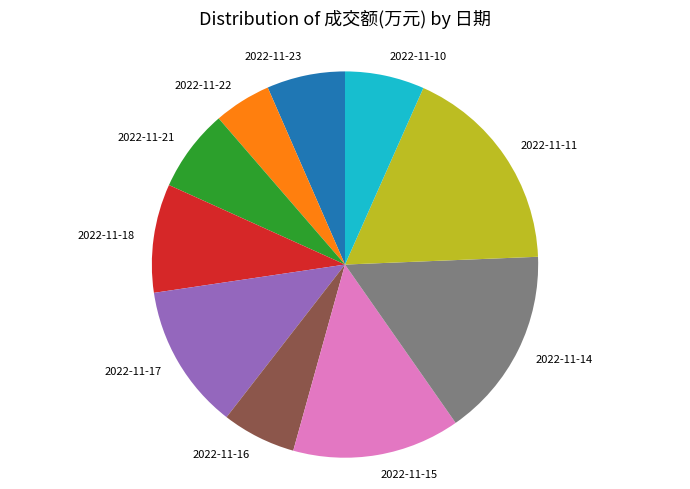

Is 2022-11-17 the majority of the pie?

No